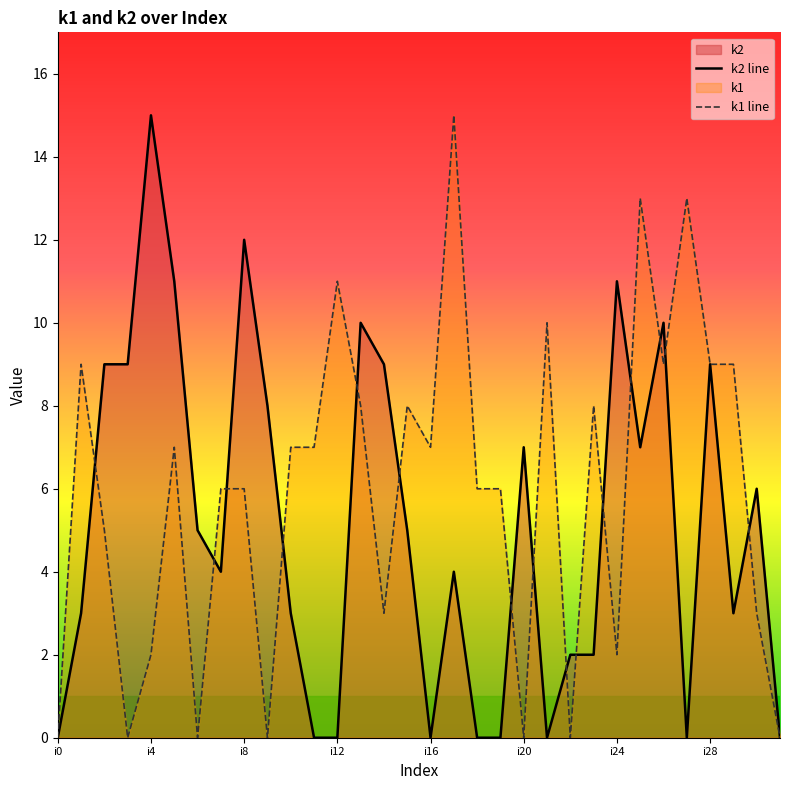

Which series has the largest total across all categories?

k1 line